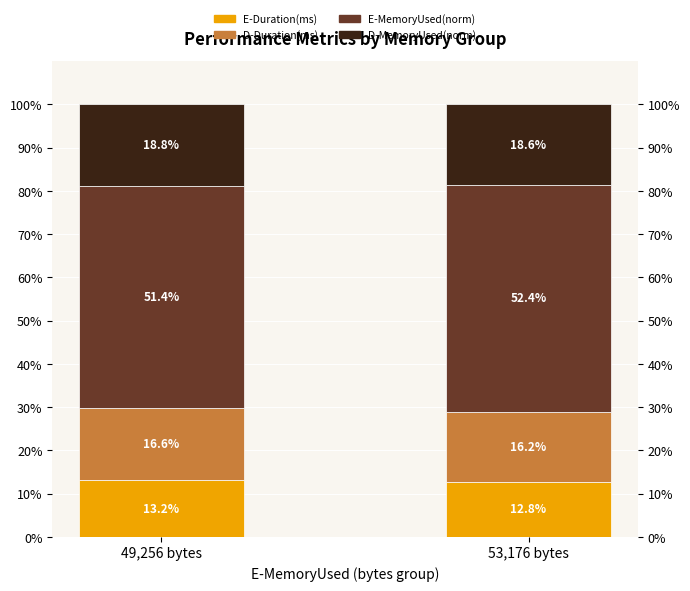

What is the sum of all D-Duration(ms) values?

32.8